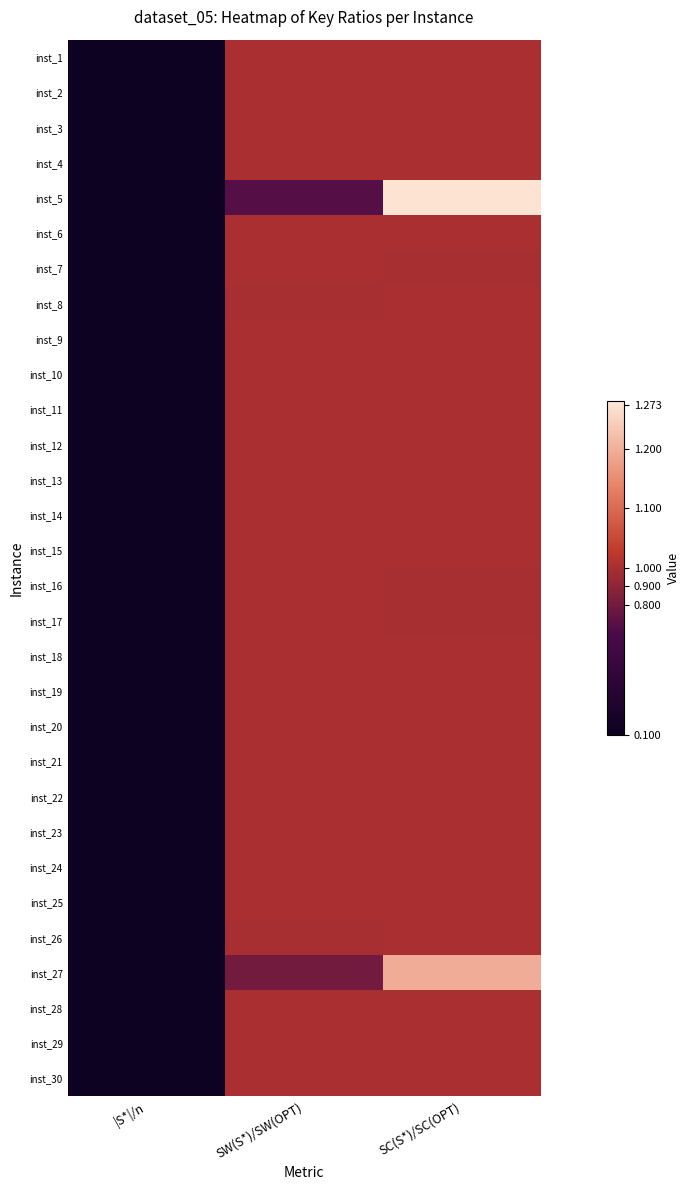

Between SW(S*)/SW(OPT) and SC(S*)/SC(OPT), which series saw the biggest shift?

inst_5